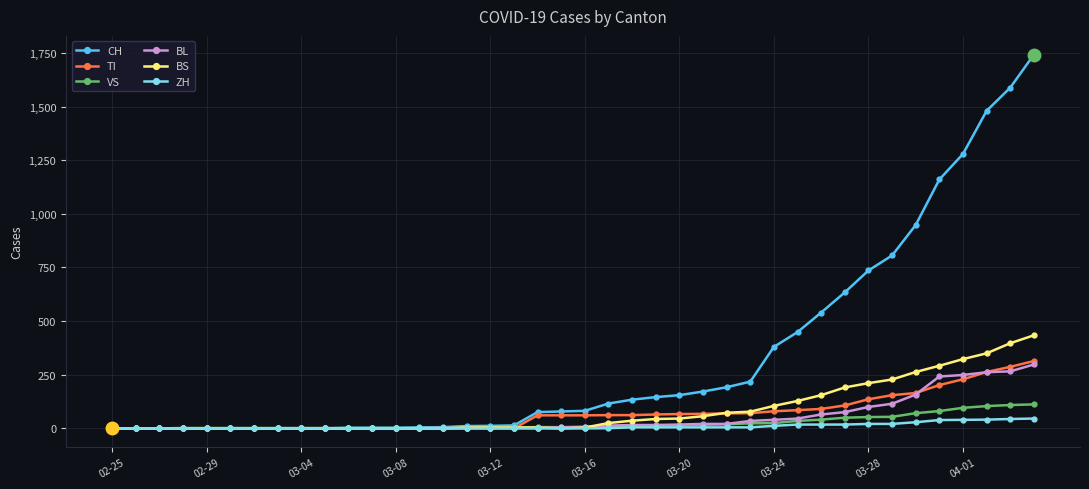

Which series has the largest total across all categories?

CH